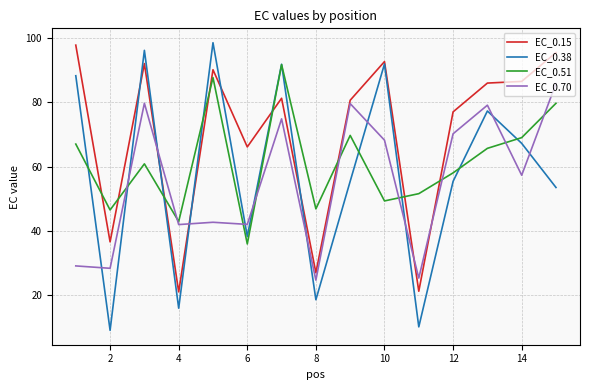

What is the minimum value for EC_0.15?

21.1